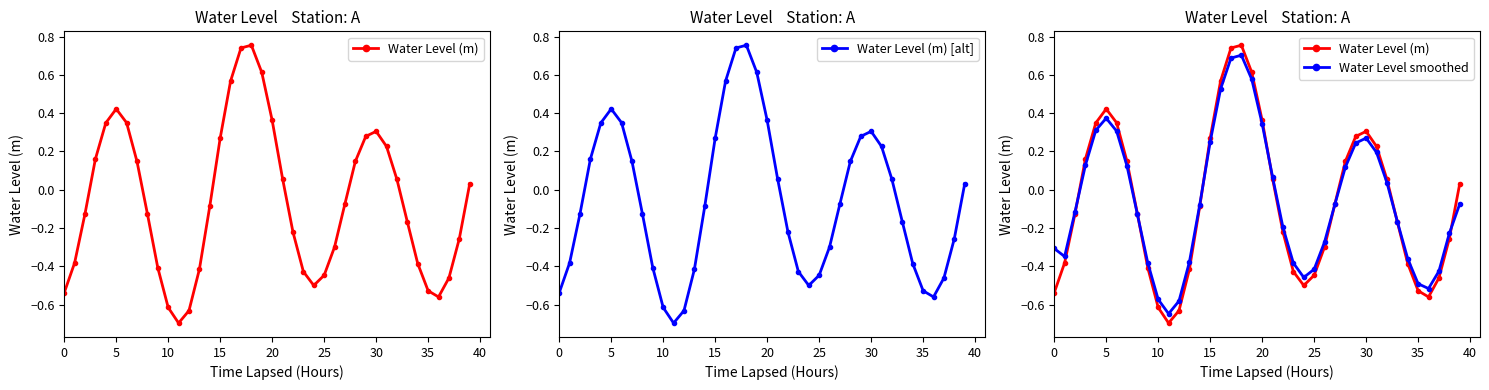

What is the sum of the Water Level (m) values at 20 and 13?

-0.1